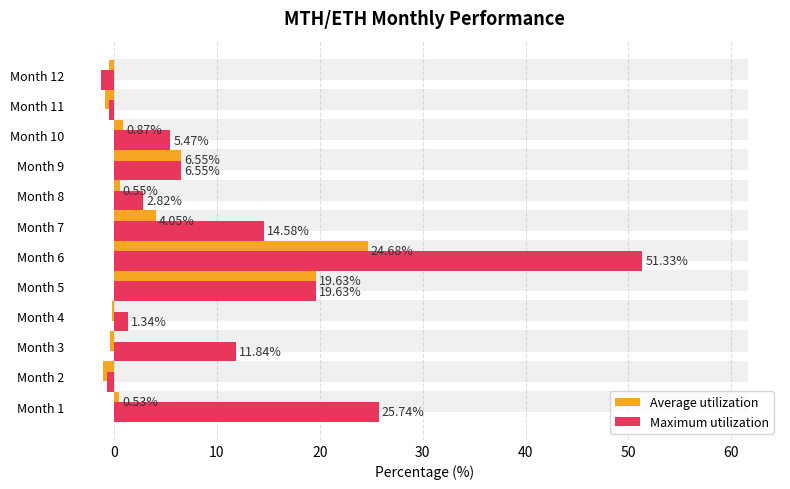

What is the smallest value displayed?

-1.2